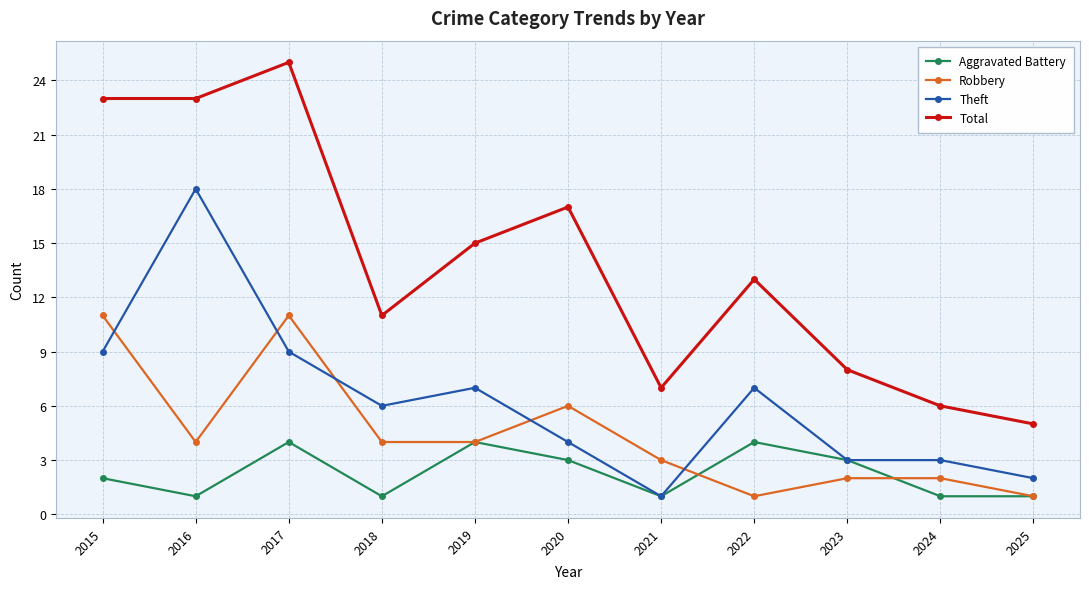

At how many categories does at least one series exceed 4?

11